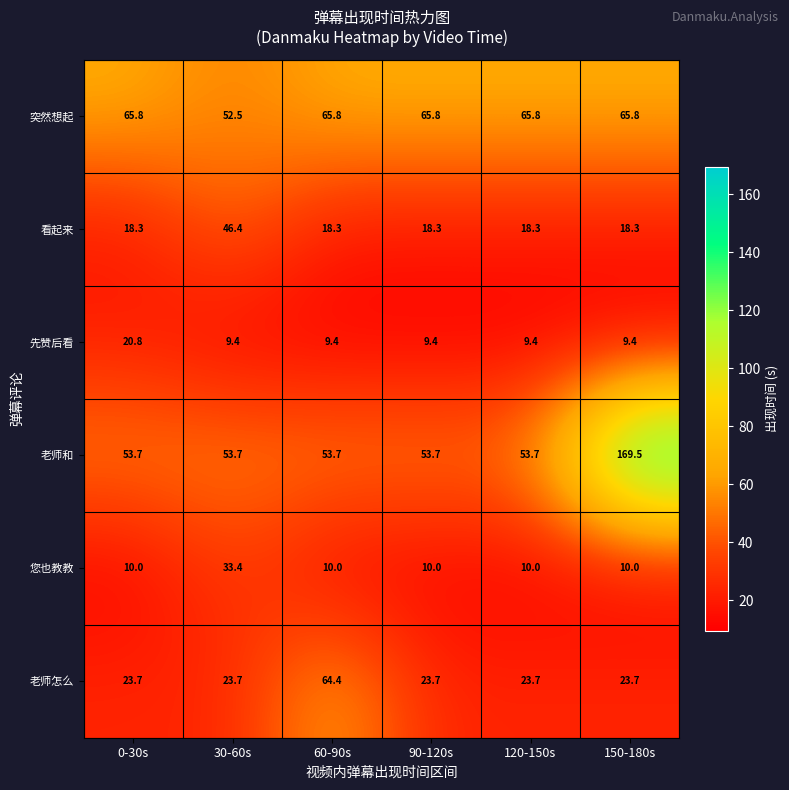

Where does the 突然想起 series first go above 65?

0-30s